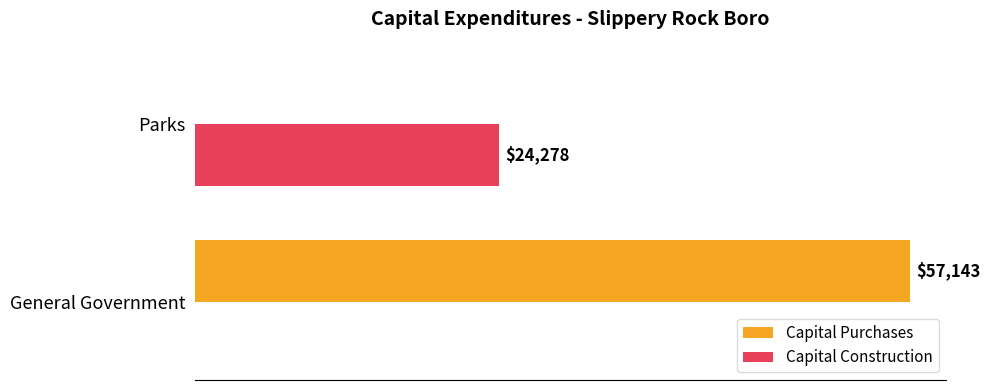

Where is Capital Construction nearest to the value 12139?

General Government